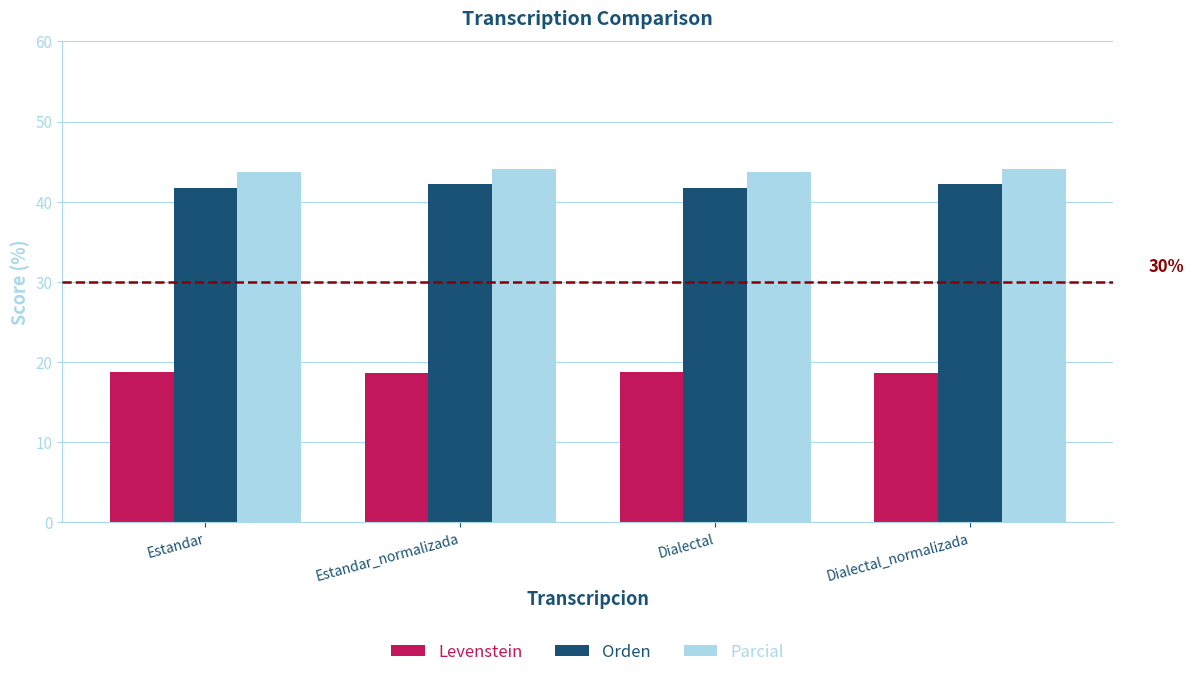

What is the difference between the Orden values at Dialectal_normalizada and Dialectal?

0.6